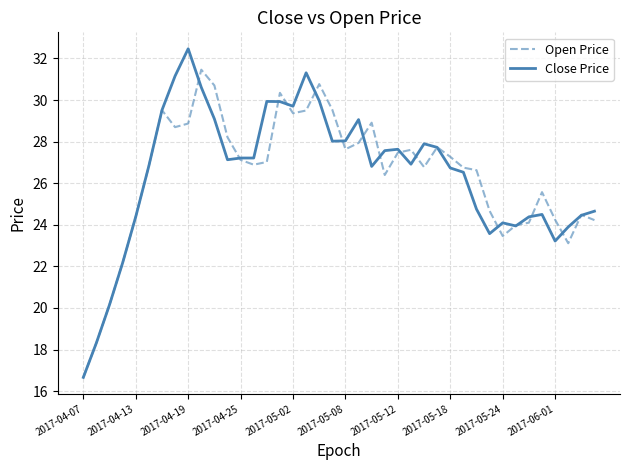

What is the smallest value displayed?

16.7